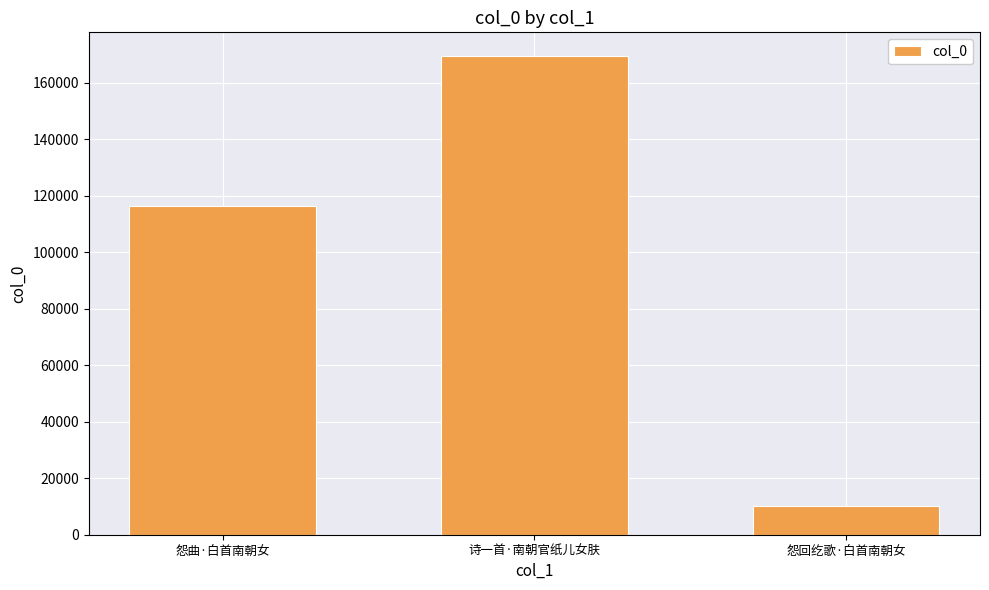

How many distinct data groups are displayed?

1